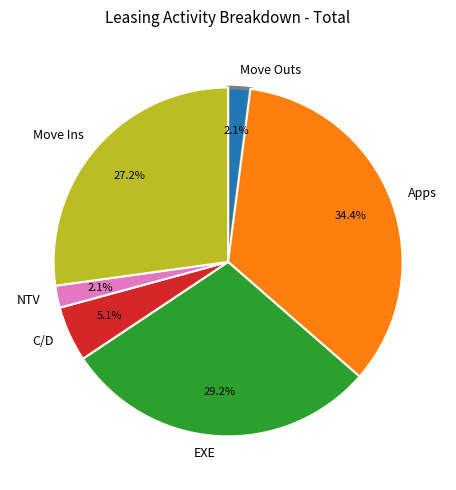

Which has a higher value, EXE or C/D?

EXE